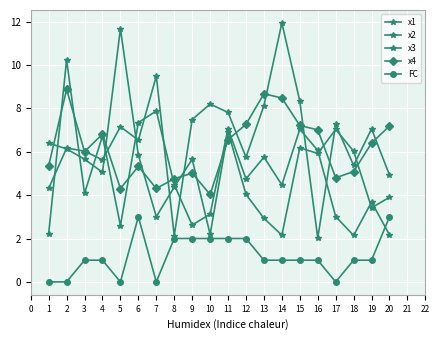

Which series has the largest total across all categories?

x3